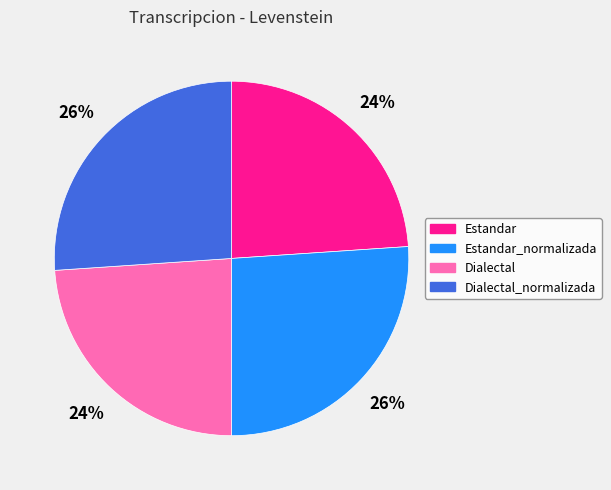

To the nearest percent, what percentage of the pie is Estandar_normalizada?

26%